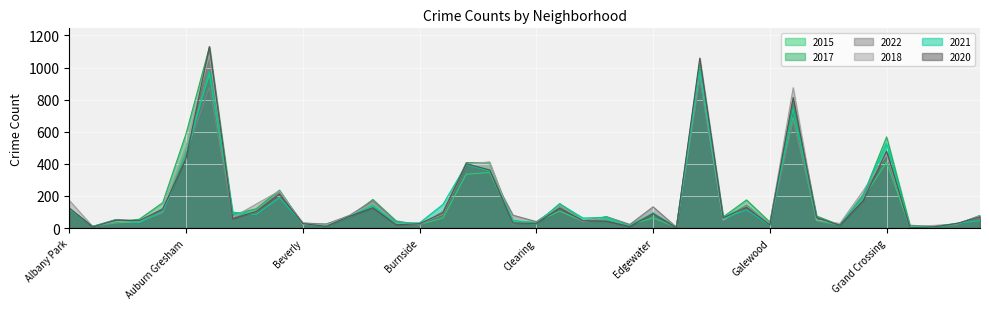

At how many categories does at least one series exceed 7?

40